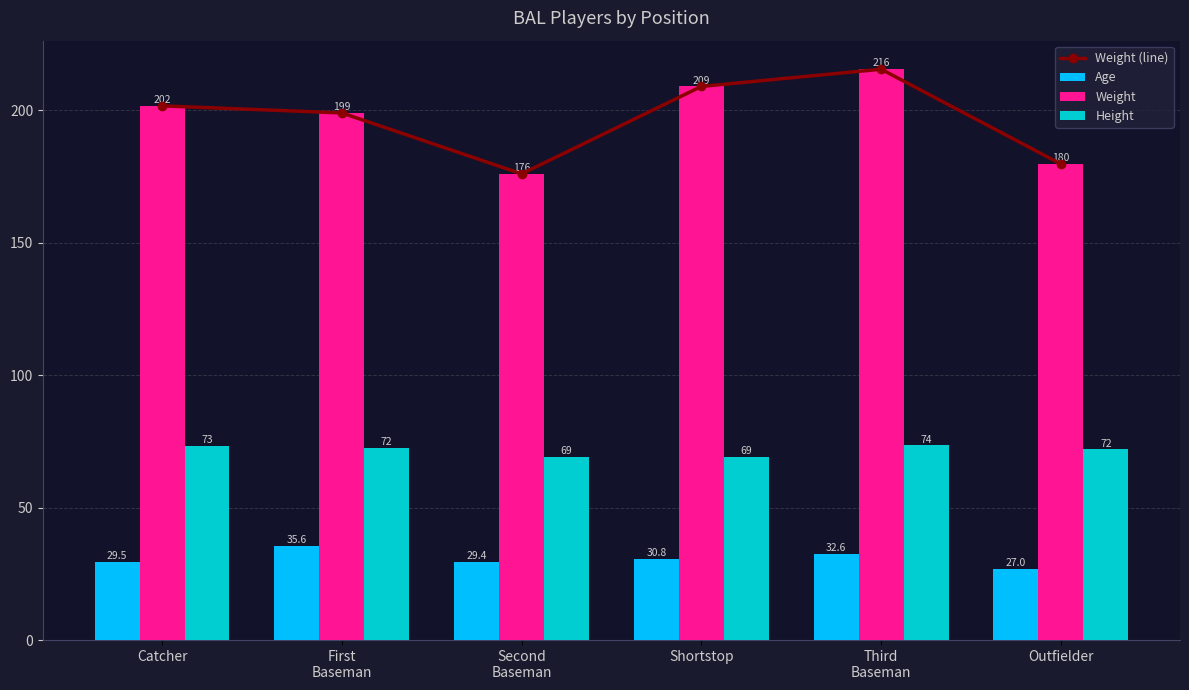

Is it true that Weight equals 176.0 at Second
Baseman?

True